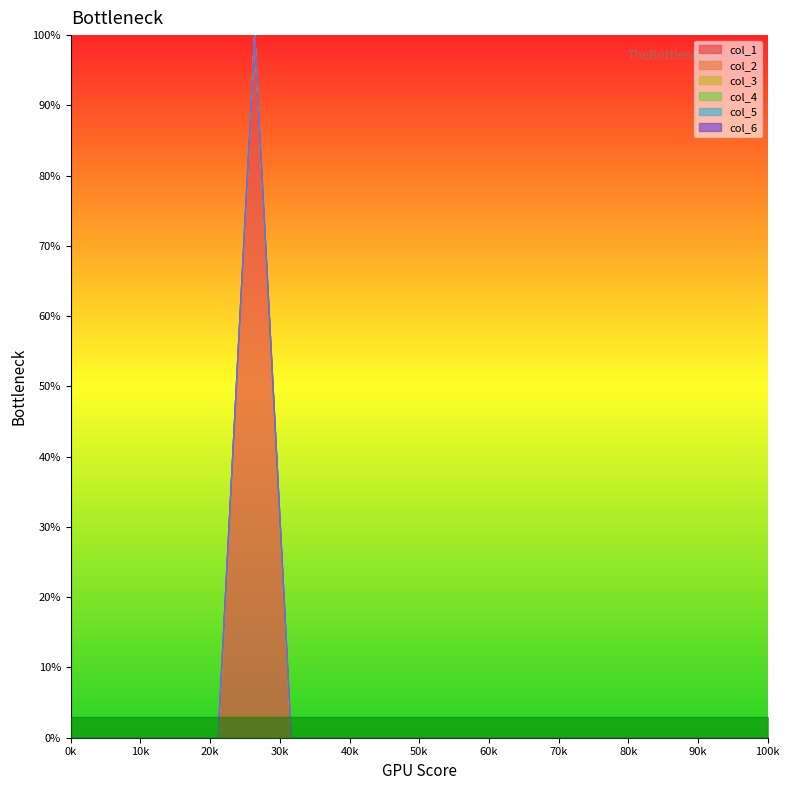

What are all the series names shown in the legend?

col_1, col_2, col_3, col_4, col_5, col_6